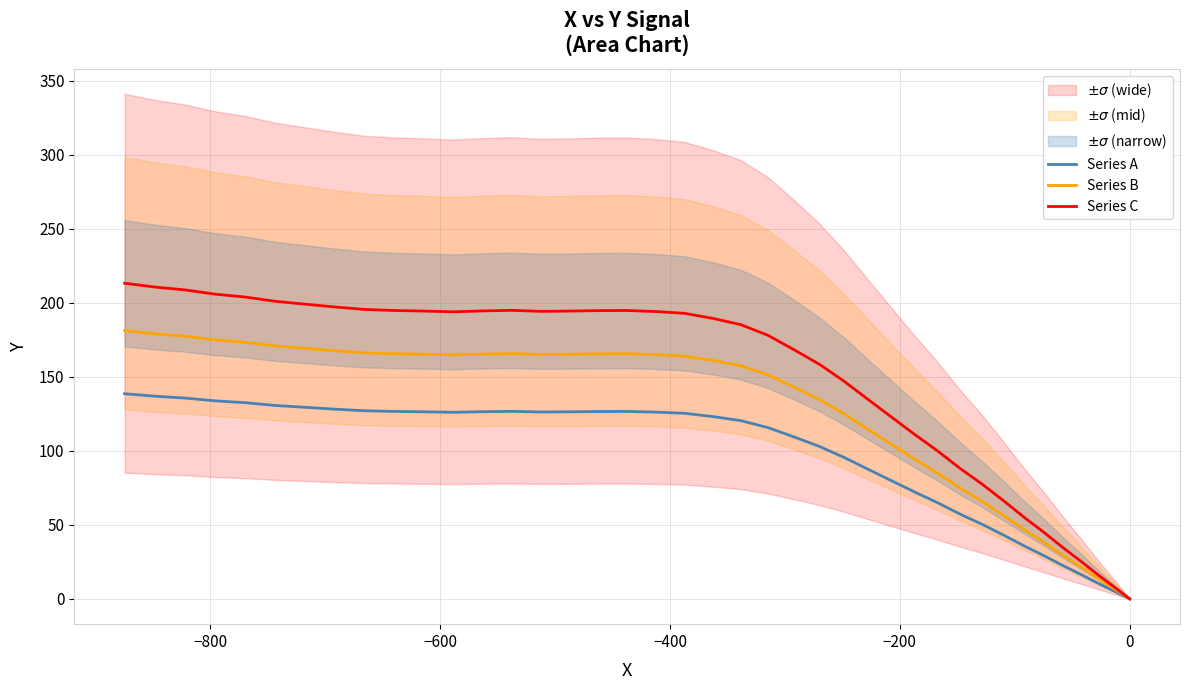

True or false: Series B and Series A cross at least once.

False